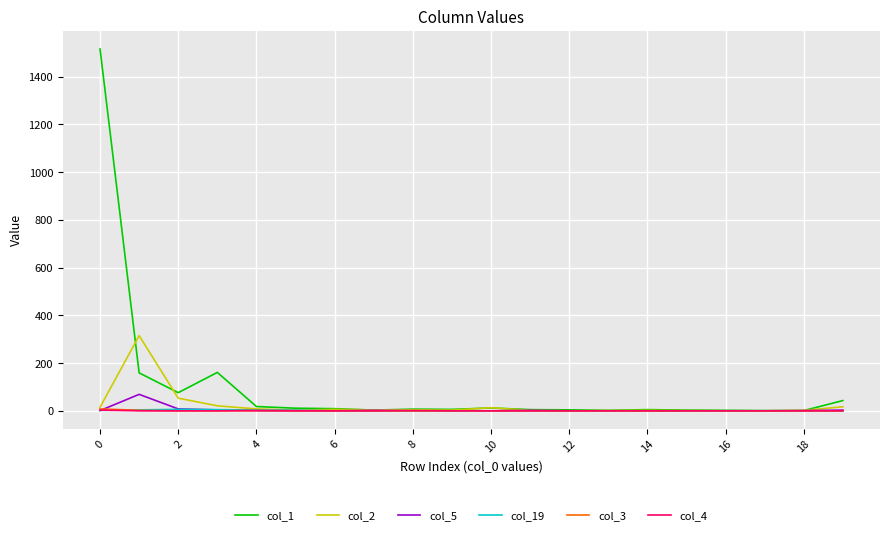

What is the greatest value displayed?

1516